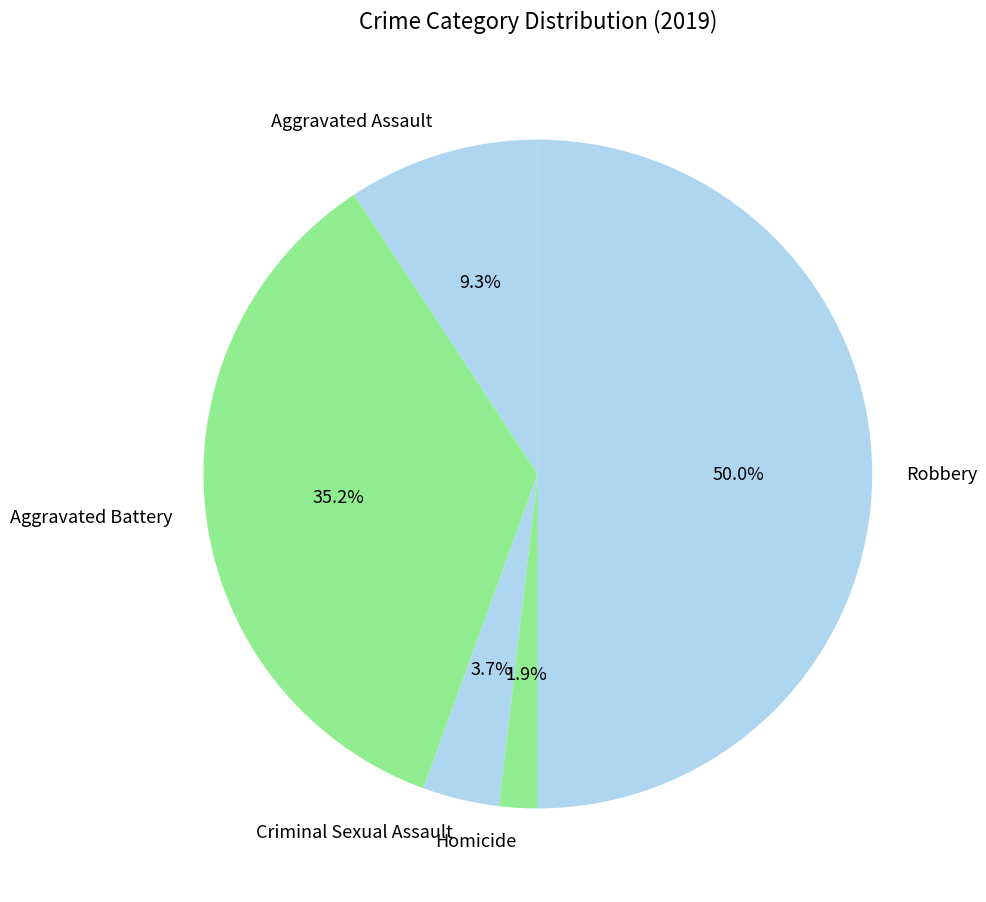

Between Aggravated Assault and Criminal Sexual Assault, which is larger?

Aggravated Assault